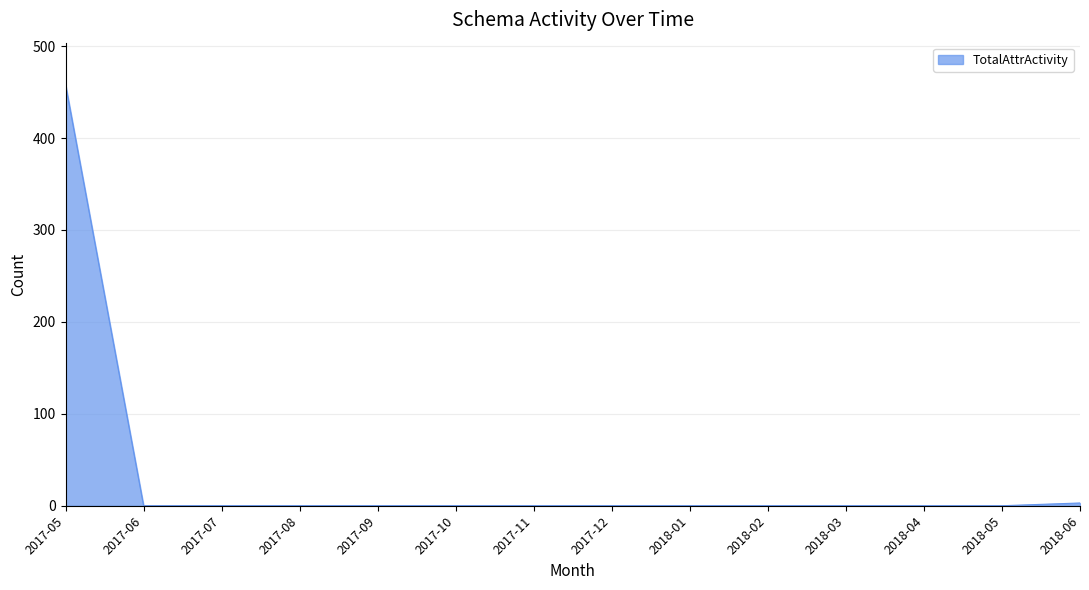

Is it true that the value at 2017-09 is -225?

False